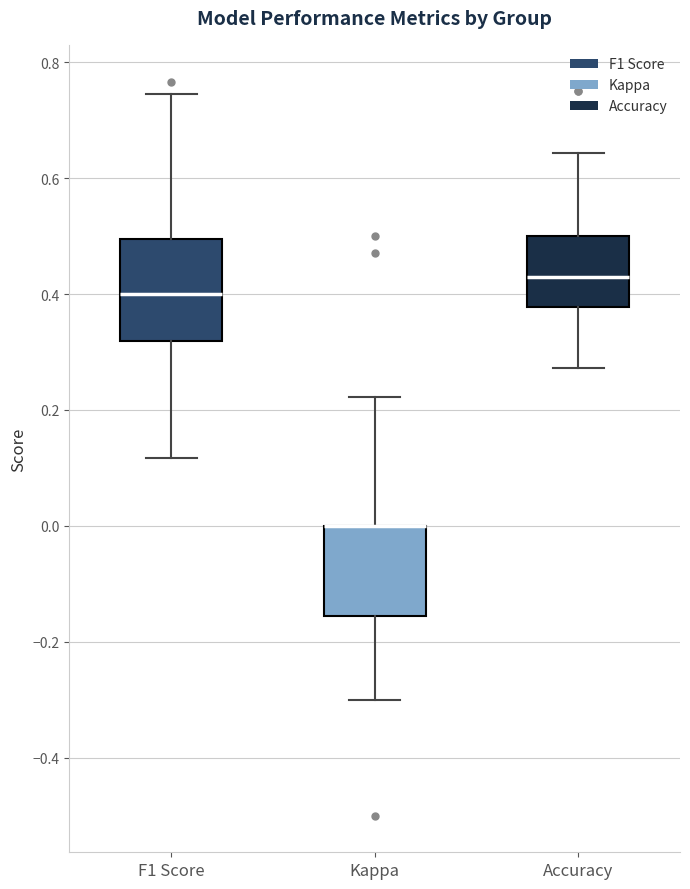

Which box is the tallest, from its lower edge to its upper edge?

F1 Score